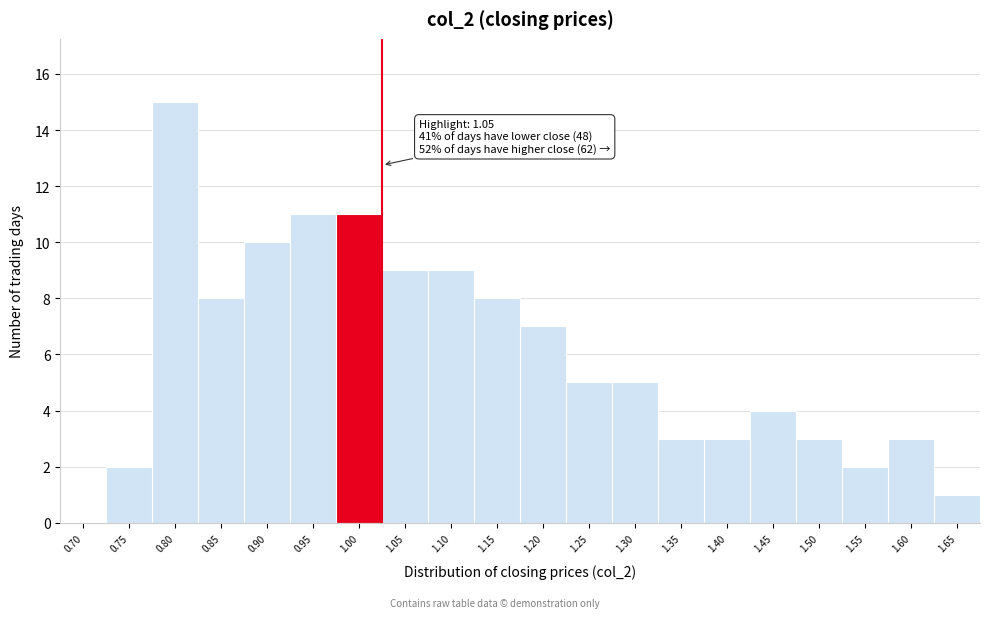

Reading left to right, transcribe all the data shown in this chart.

0.70=0	0.75=2	0.80=15	0.85=8	0.90=10	0.95=11	1.00=11	1.05=9	1.10=9	1.15=8	1.20=7	1.25=5	1.30=5	1.35=3	1.40=3	1.45=4	1.50=3	1.55=2	1.60=3	1.65=1